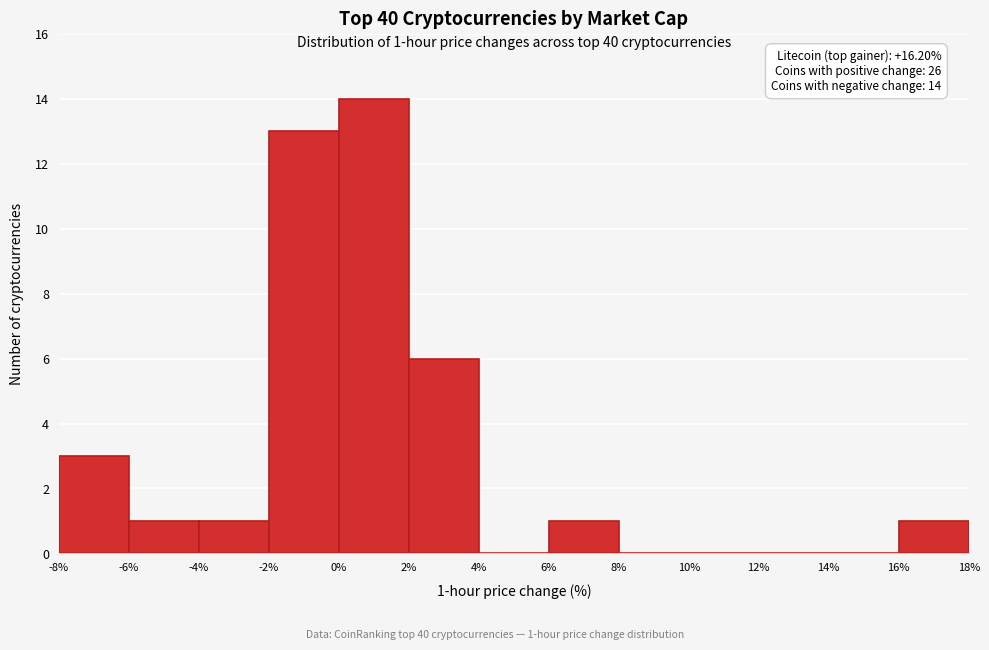

Which range on the x-axis has the tallest bar?

0% to 2%